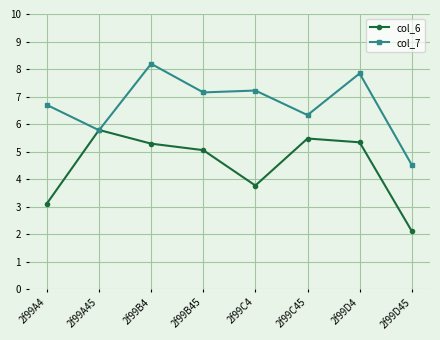

In col_6, how many points are higher than both neighbors (excluding endpoints)?

2